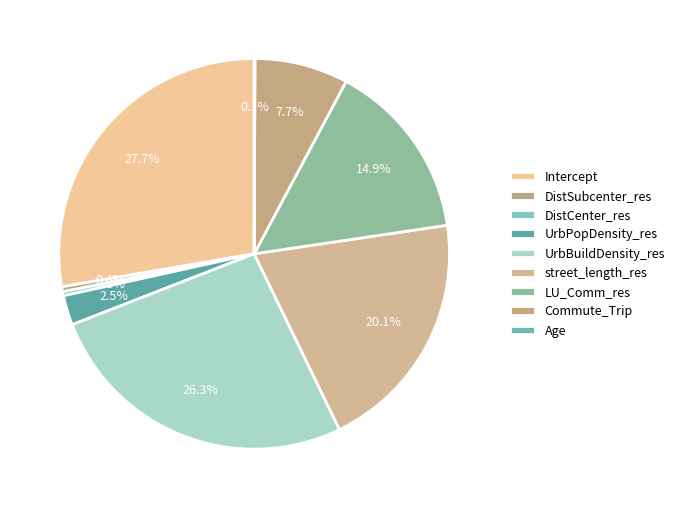

How many slices are in this pie chart?

9